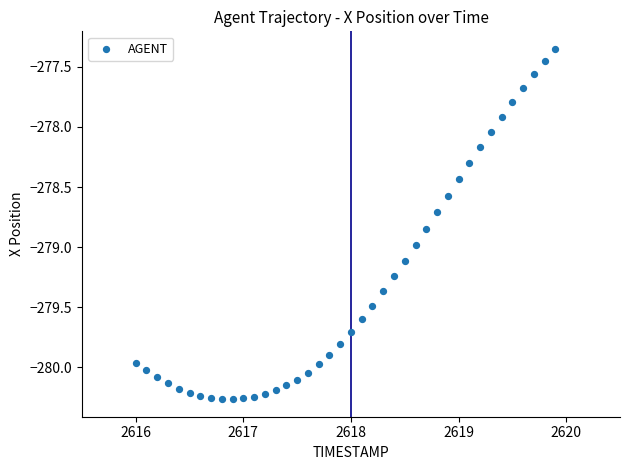

What is the range of X values (max minus min)?

3.9